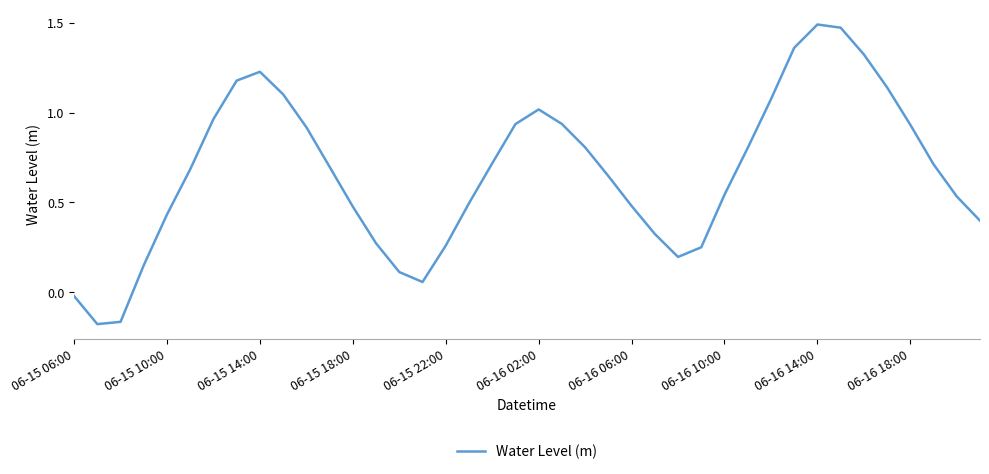

The value at 06-15 22:00 is 0.1. True or false?

False